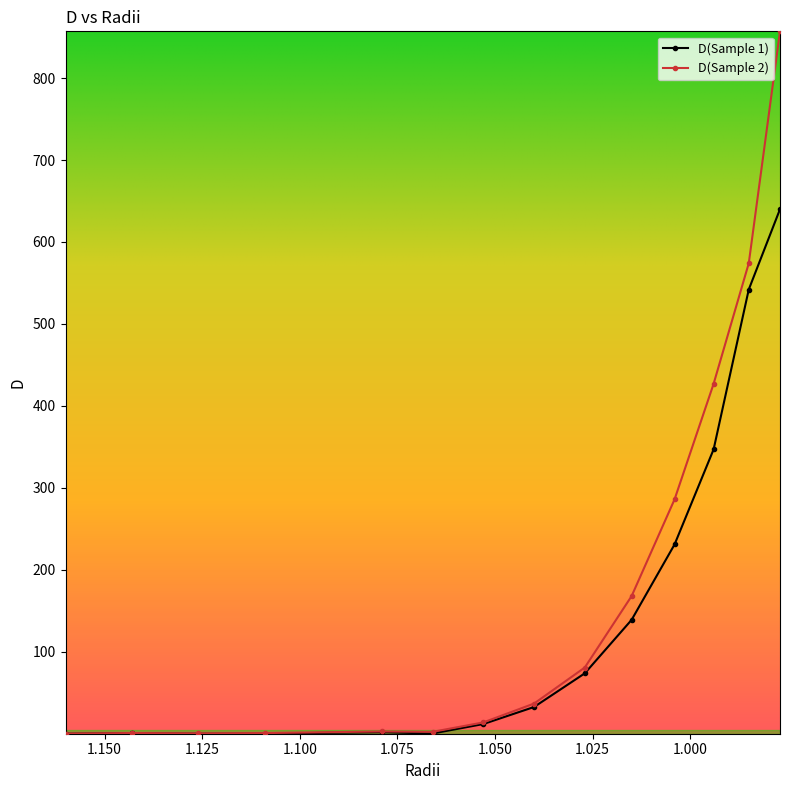

Between 1.16 and 0.985, which is larger?

0.985